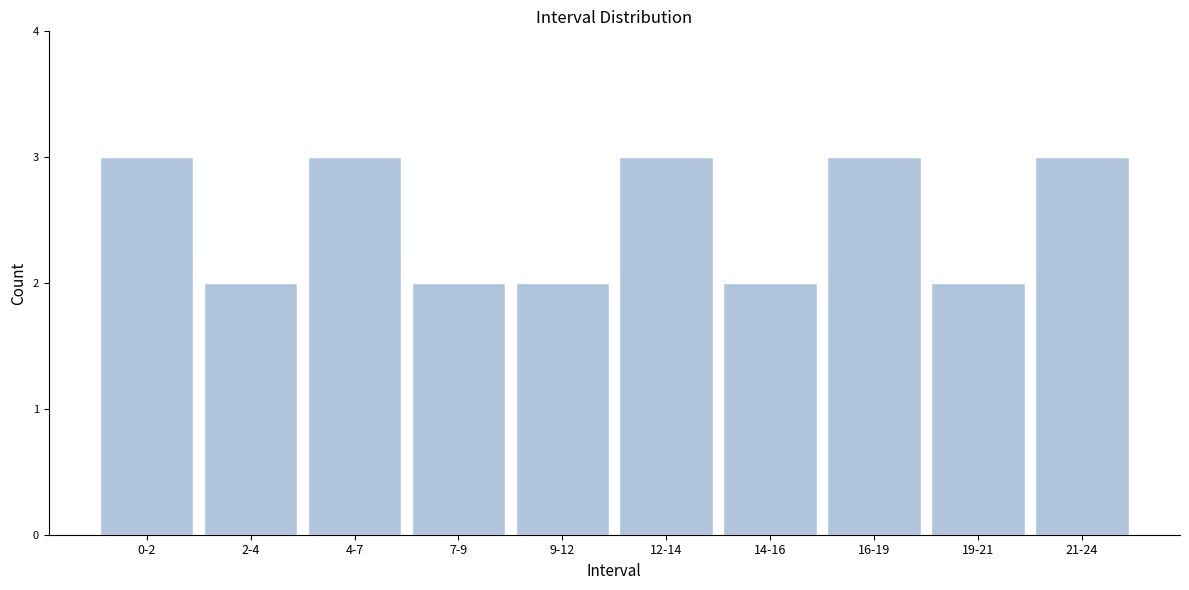

Reading right to left, what are all the values shown in this chart?

21-24=3	19-21=2	16-19=3	14-16=2	12-14=3	9-12=2	7-9=2	4-7=3	2-4=2	0-2=3